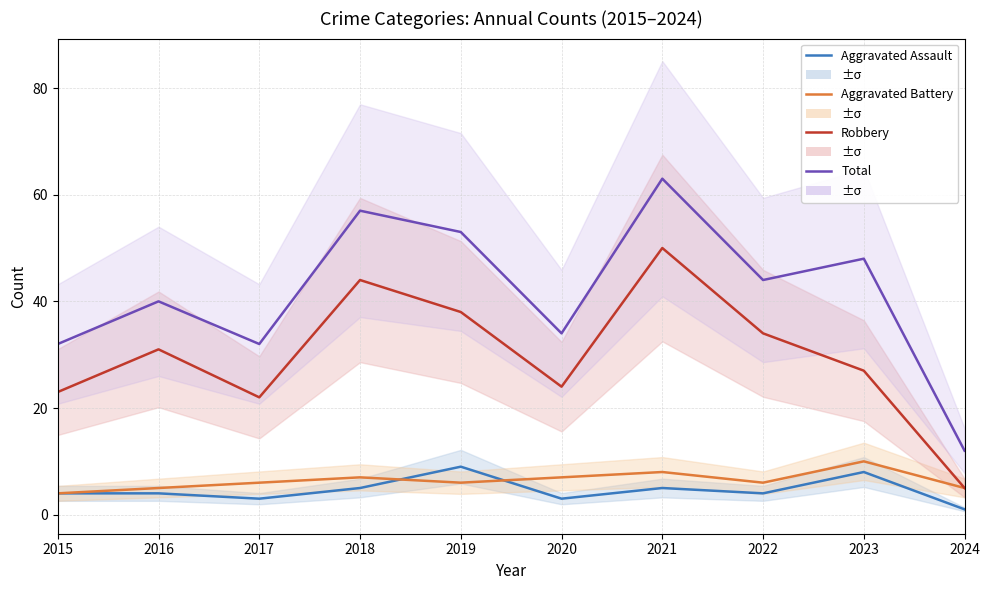

Is the value of Aggravated Battery at 2018 greater than the value of Aggravated Assault at 2016?

Yes